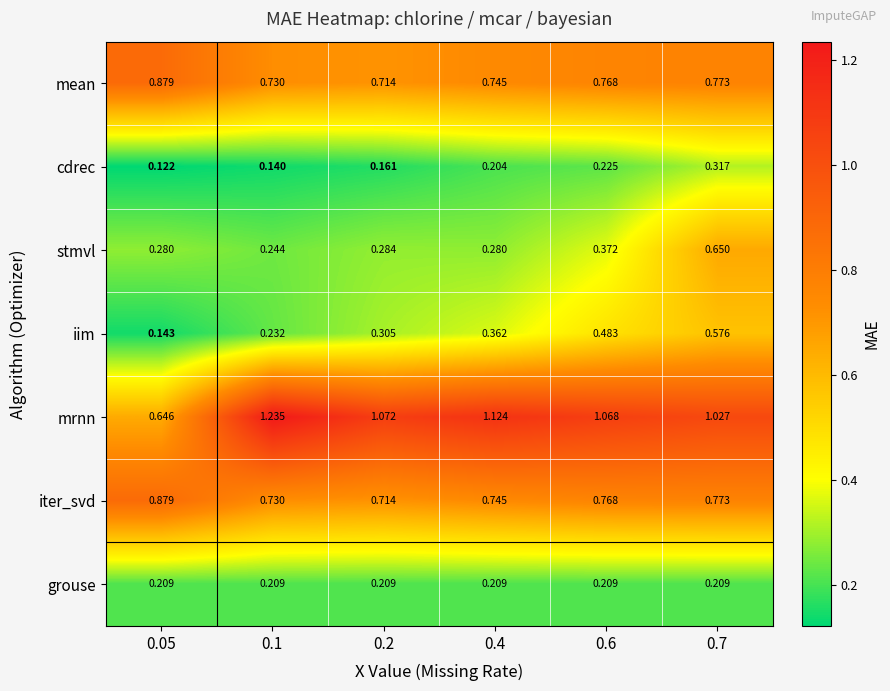

Which series has the widest spread of values?

mrnn